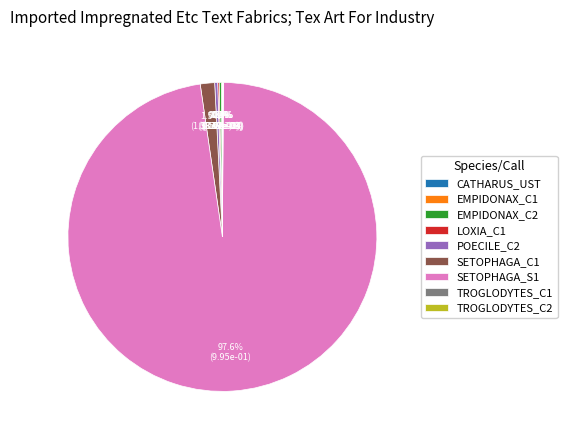

Is there any slice that represents more than half of the pie?

Yes